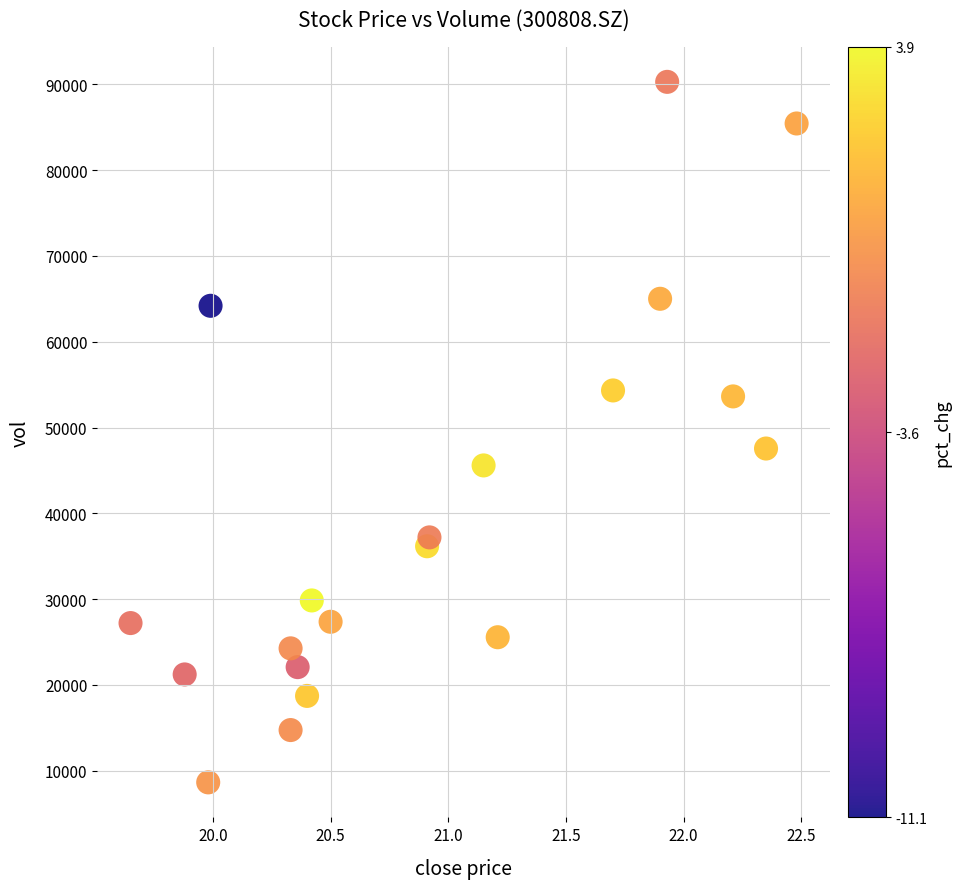

What is the range of X values (max minus min)?

2.8